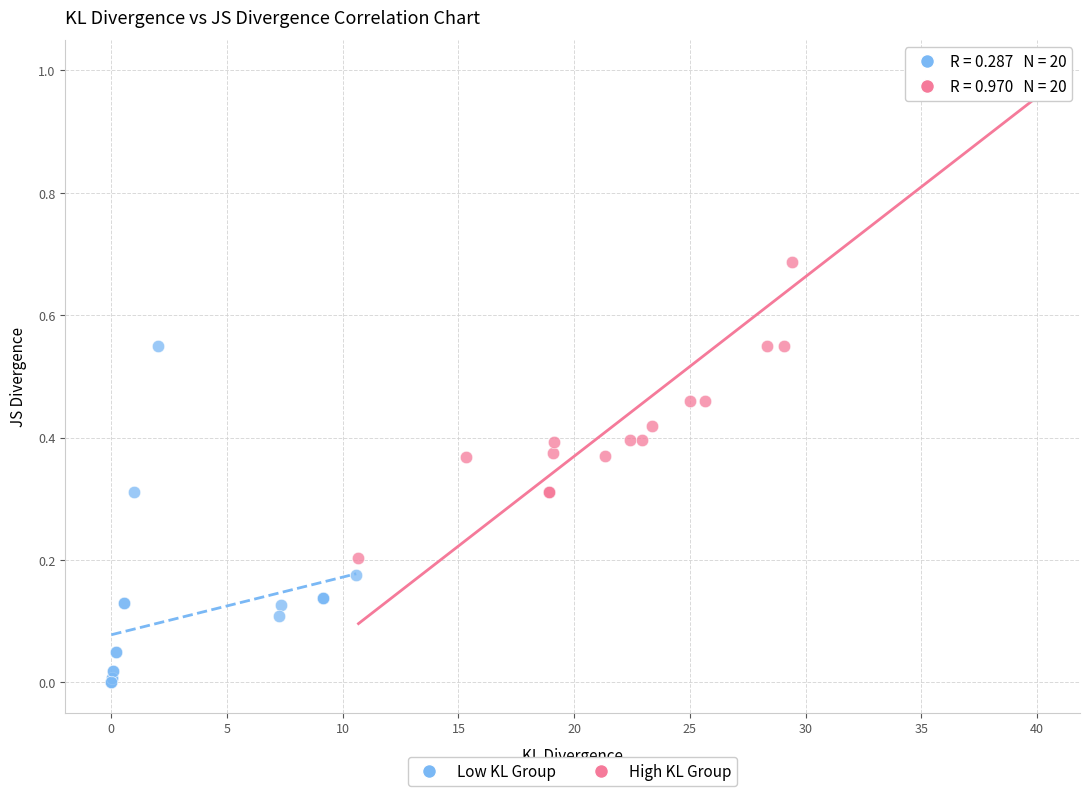

Which series has the widest spread of Y values?

High KL Group